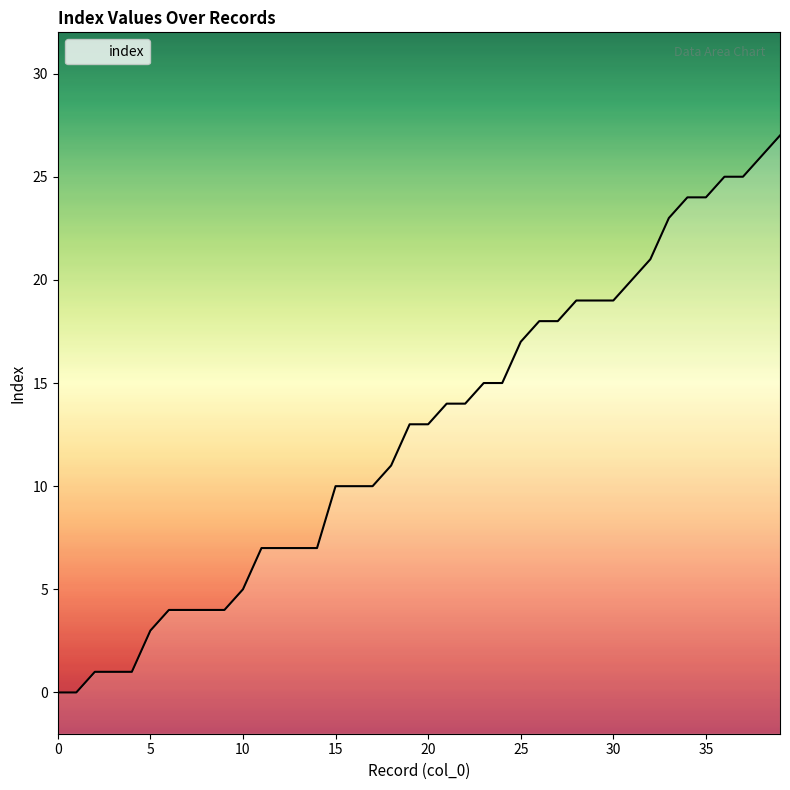

Reading right to left, transcribe all the data shown in this chart.

27	26	25	25	24	24	23	21	20	19	19	19	18	18	17	15	15	14	14	13	13	11	10	10	10	7	7	7	7	5	4	4	4	4	3	1	1	1	0	0